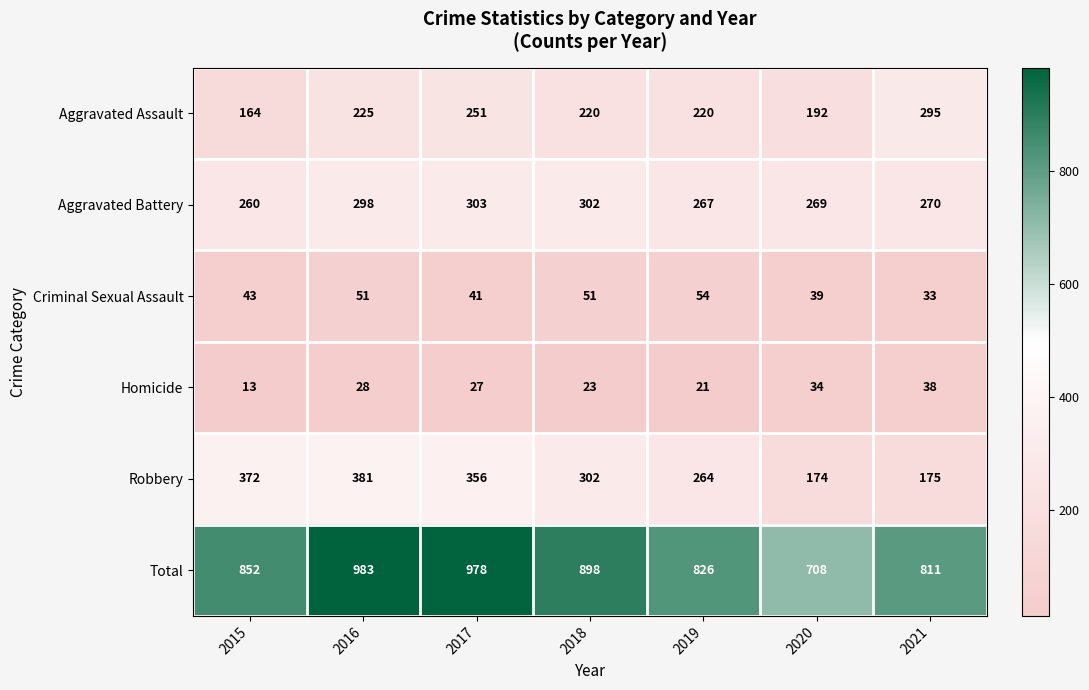

What is the difference between the highest and lowest values at 2020?

674